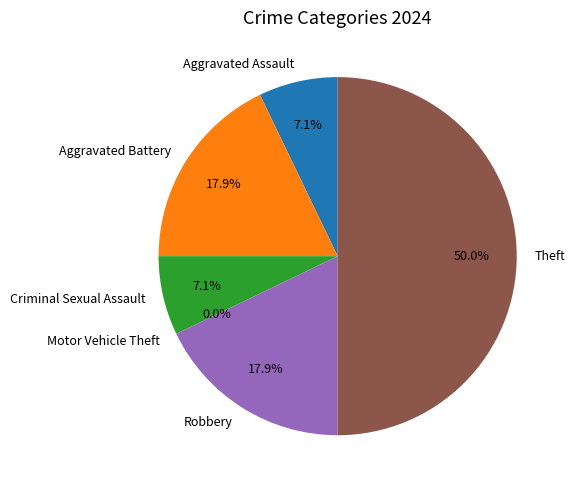

Is there a majority slice in this chart?

No